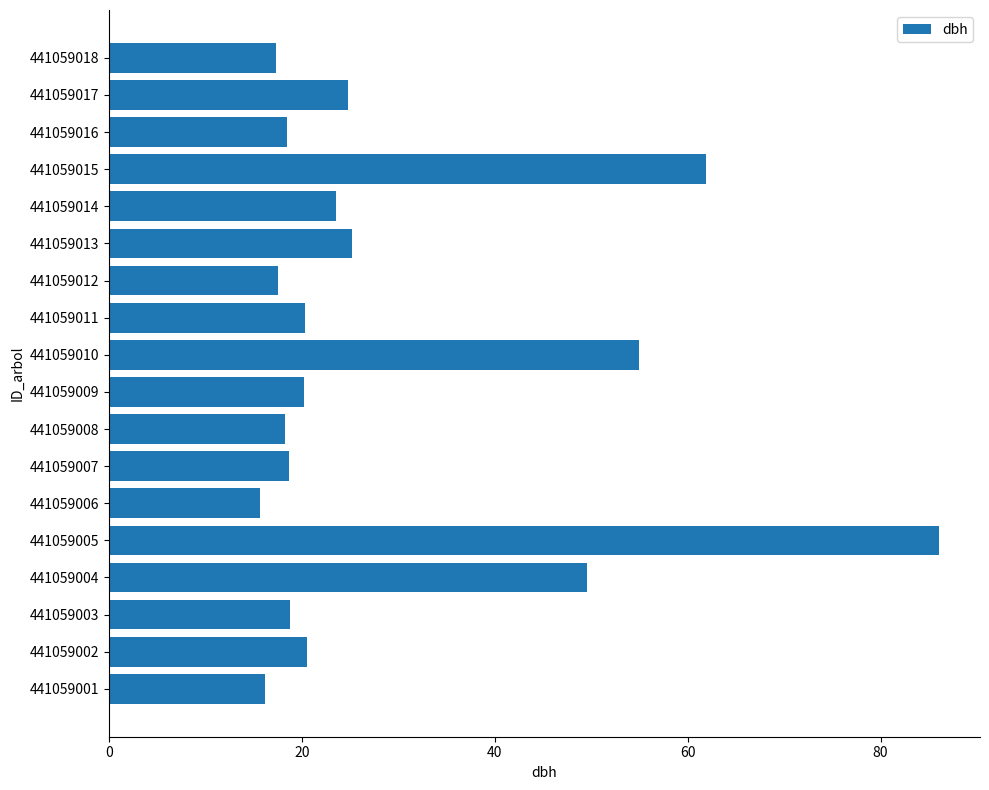

True or false: the data shows 12.9 at 441059002.

False